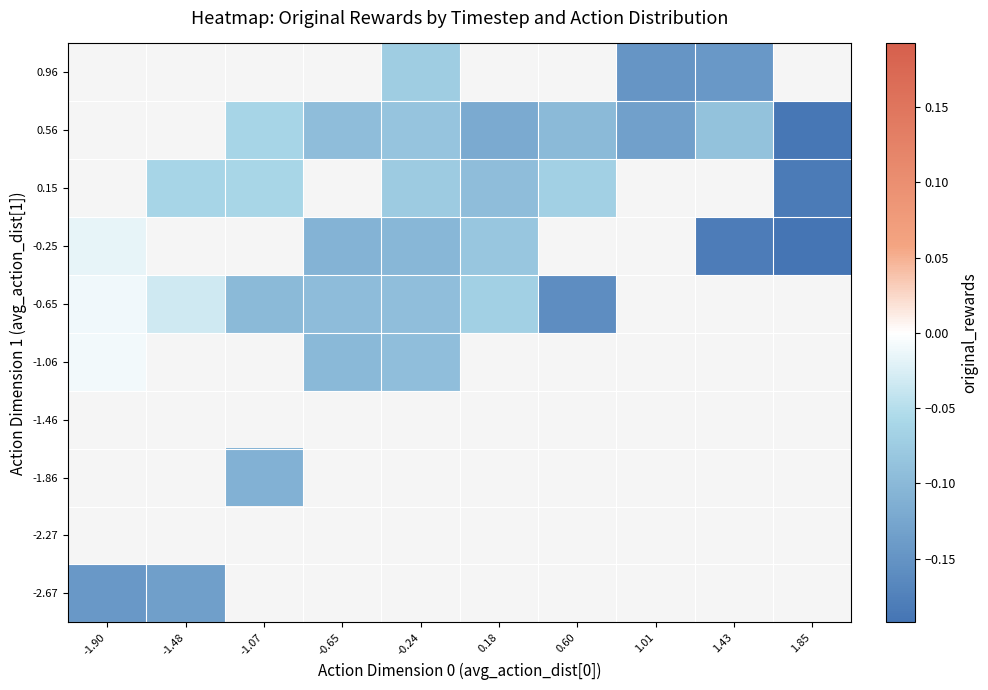

True or false: 0.56 has a value of -0.1 at -0.24.

False